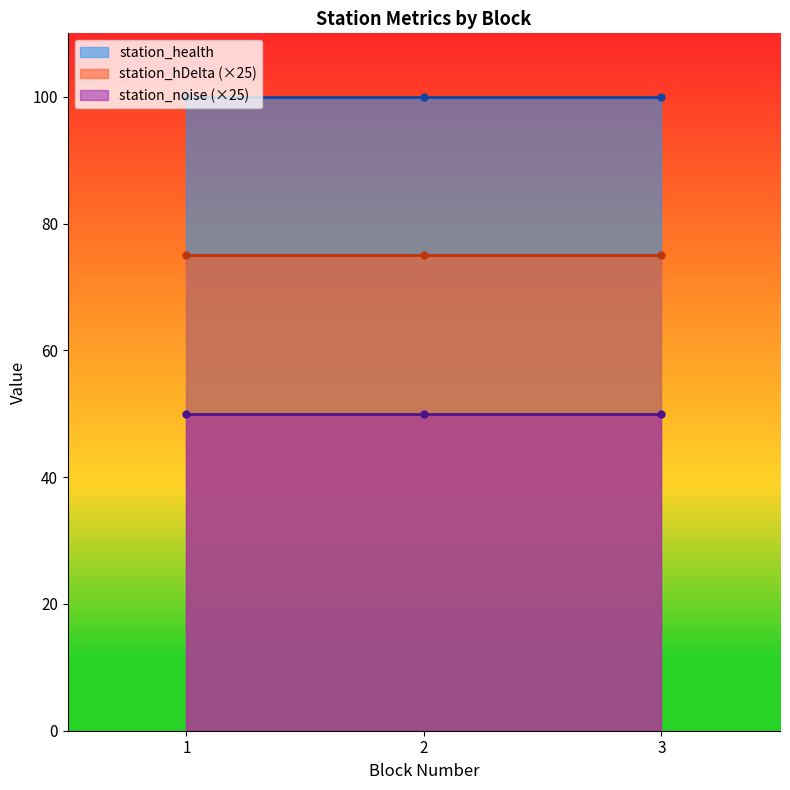

Does the chart display data point markers on the line(s)?

No